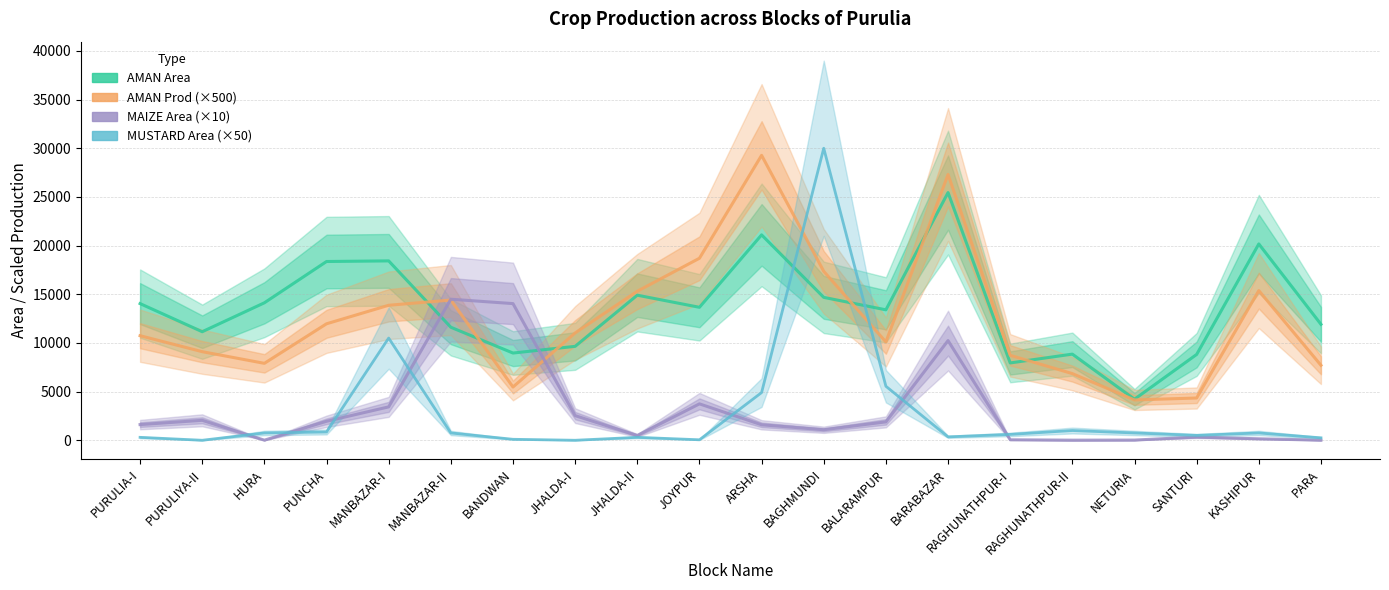

At which label is AMAN Area closest to 14832?

JHALDA-II